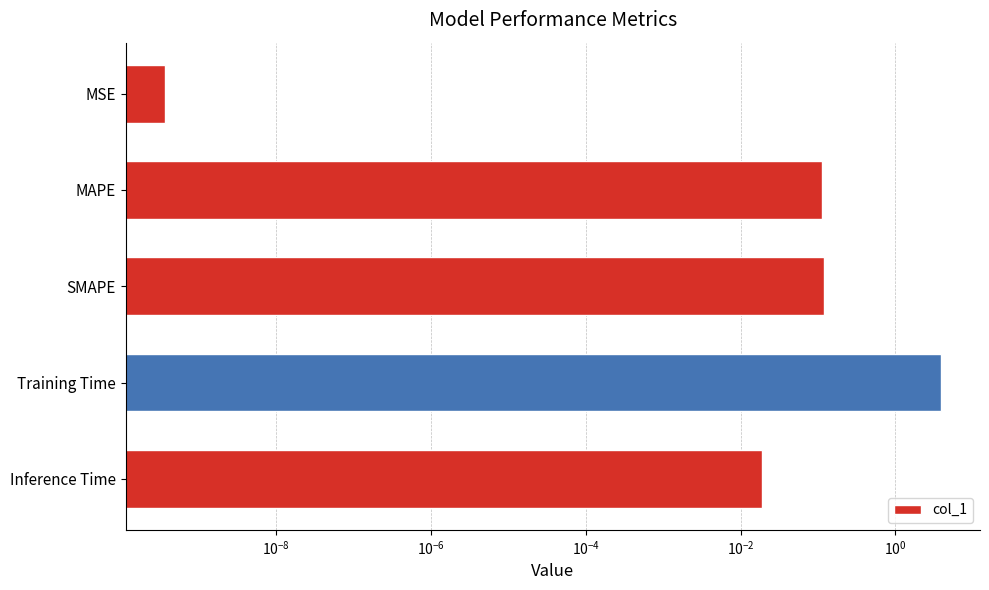

What is the maximum value shown in the chart?

3.9